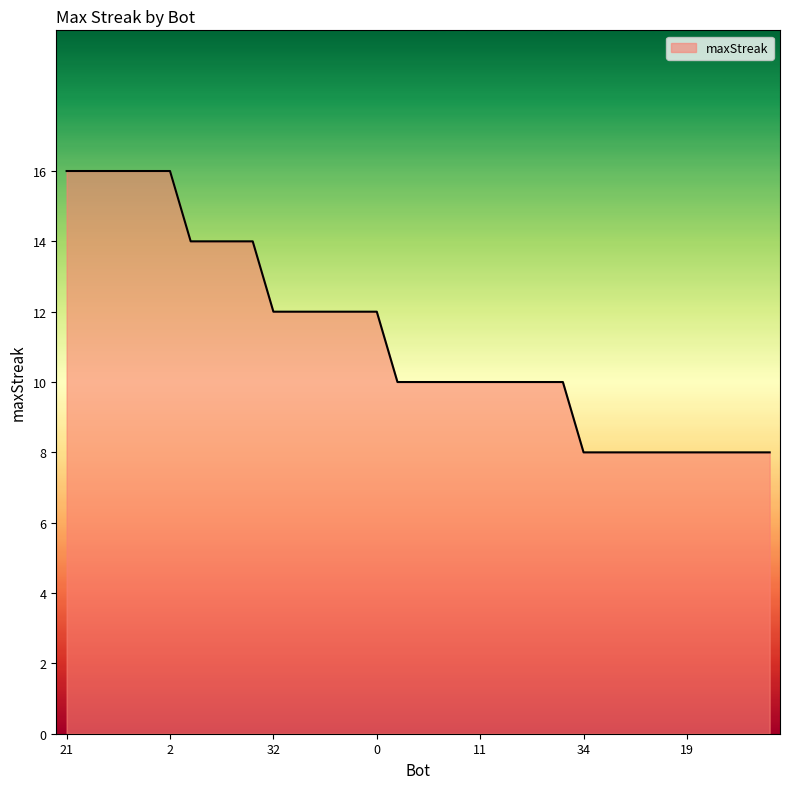

Reading left to right, list all the values displayed in this chart.

16	16	16	16	16	16	14	14	14	14	12	12	12	12	12	12	10	10	10	10	10	10	10	10	10	8	8	8	8	8	8	8	8	8	8